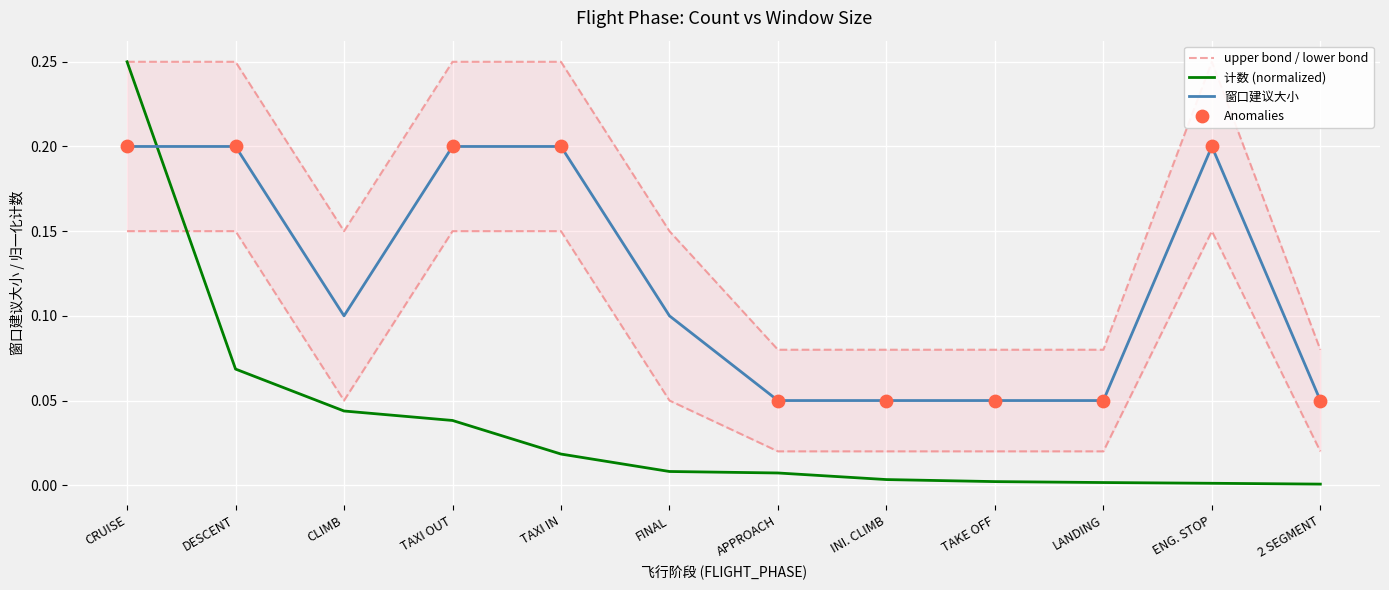

At which category is the sum across all series the highest?

CRUISE